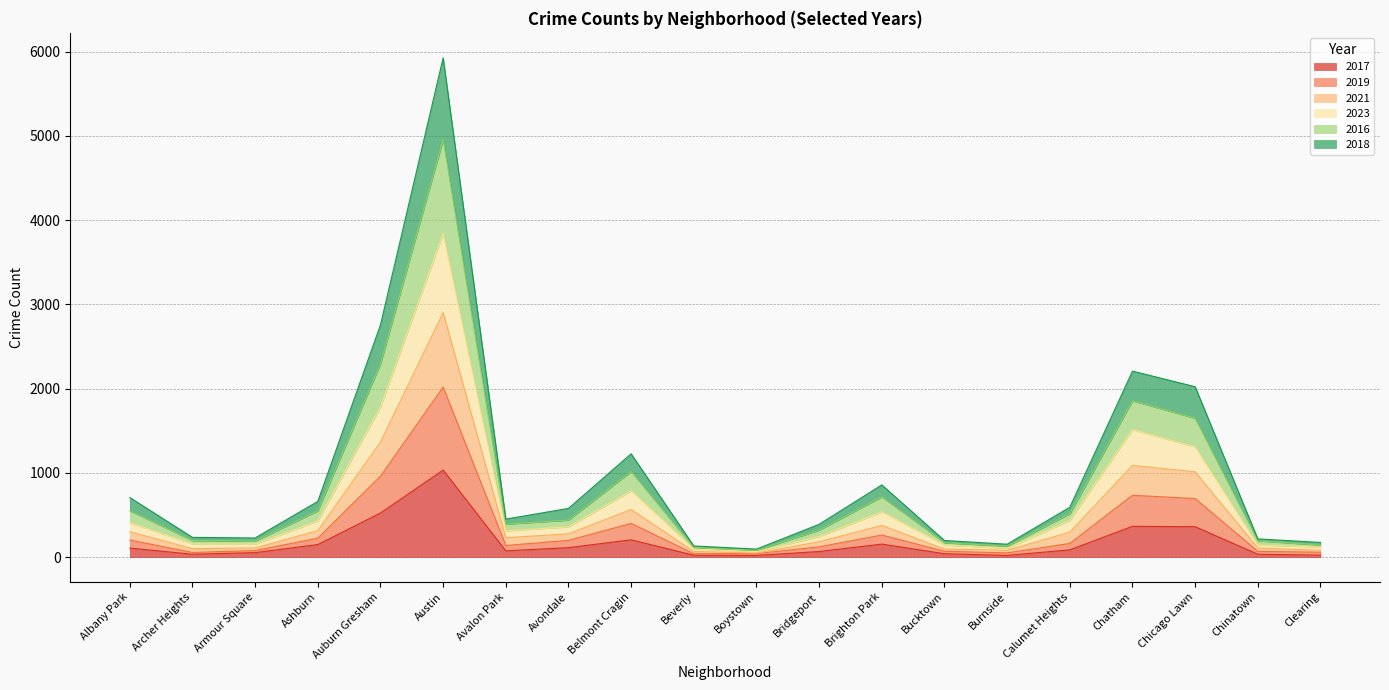

Where is 2019 nearest to the value 1475?

Auburn Gresham